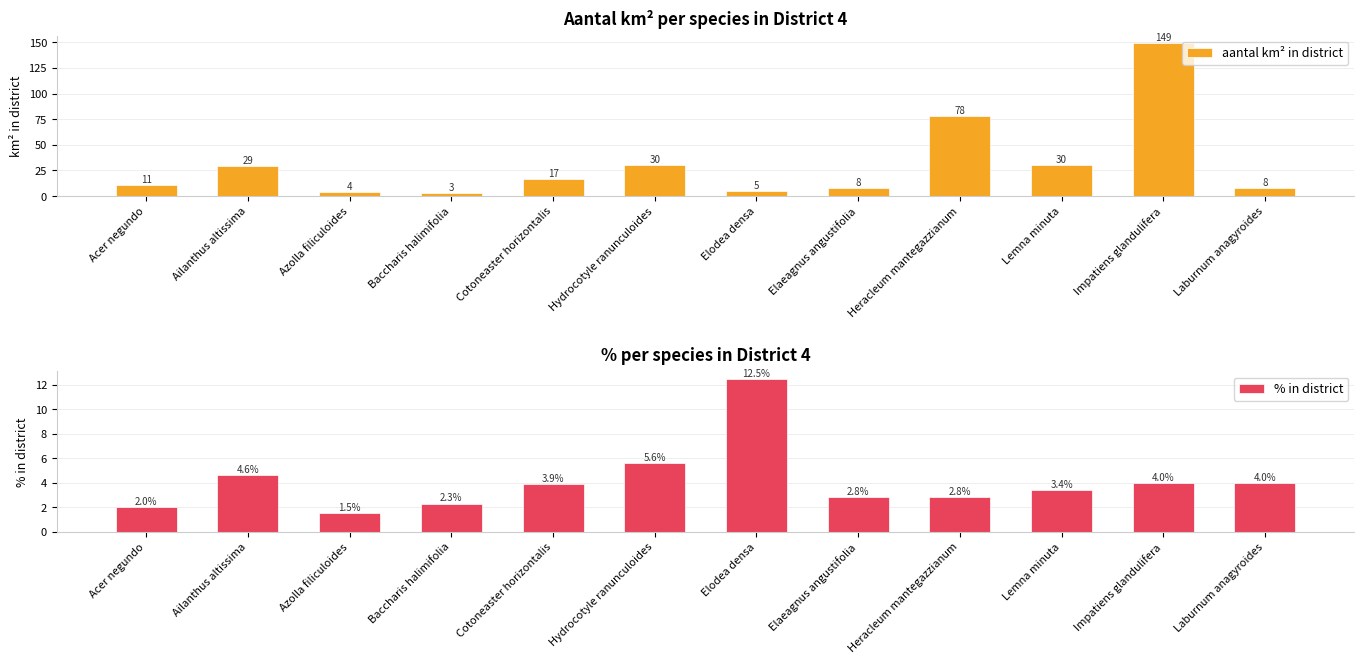

What is the spread (max minus min) of values at Impatiens glandulifera?

145.0